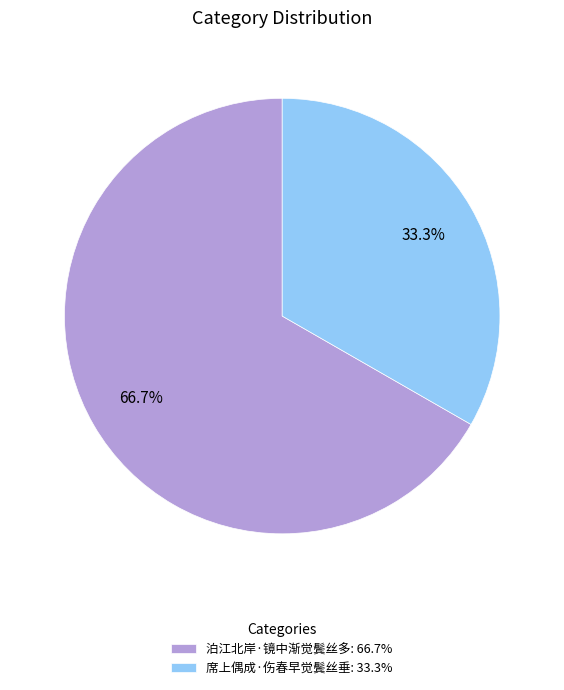

Does any single category account for the majority?

Yes